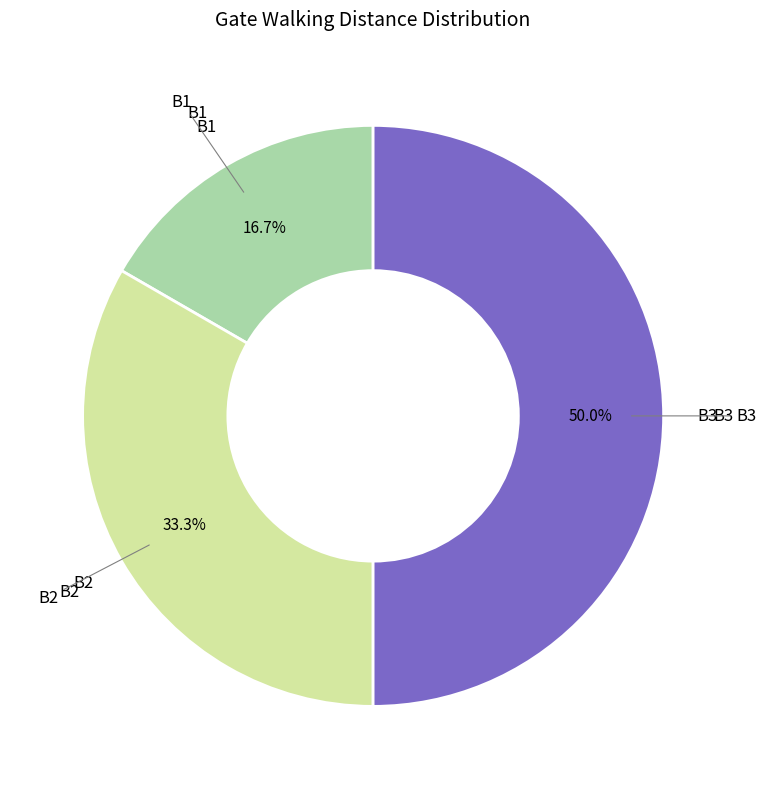

How many segments does this pie chart have?

3